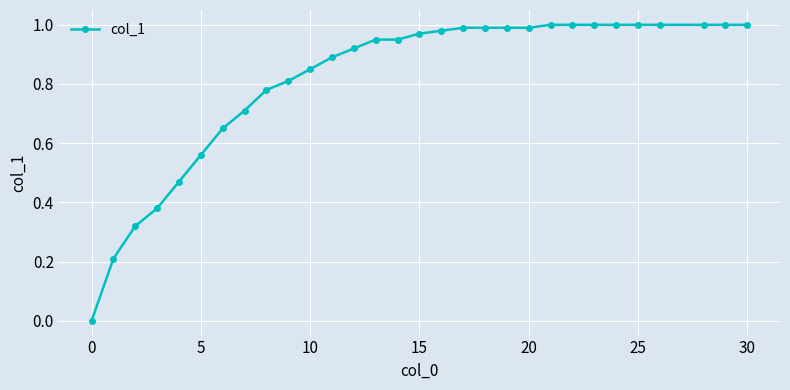

Is it true that the value at 15 is 1.4?

False